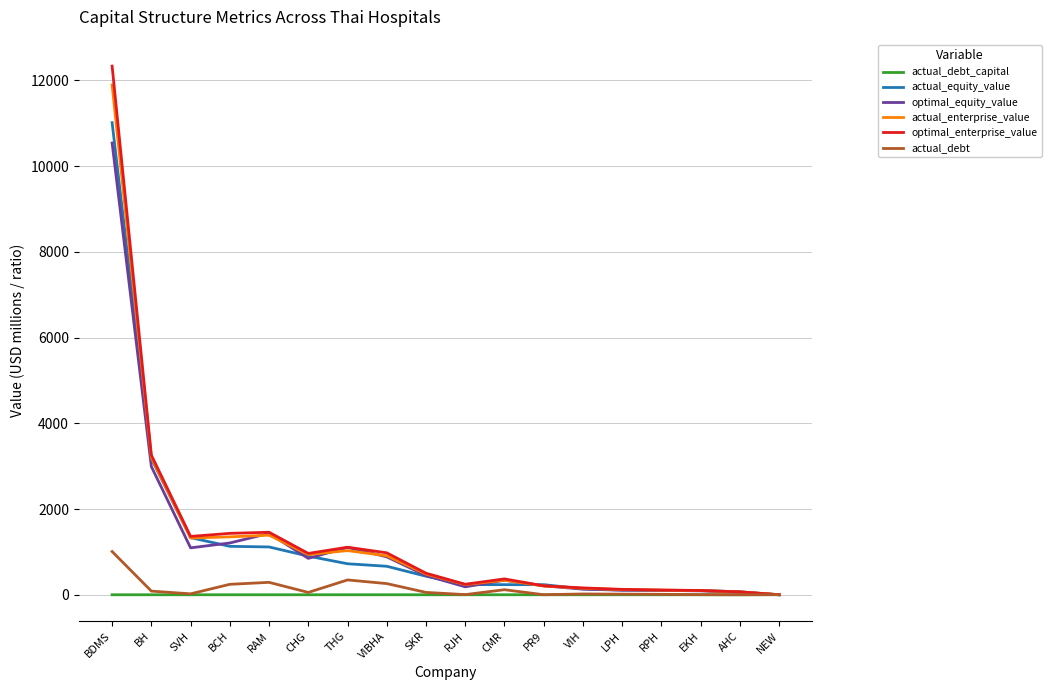

Which category has the highest value in the optimal_equity_value series?

BDMS